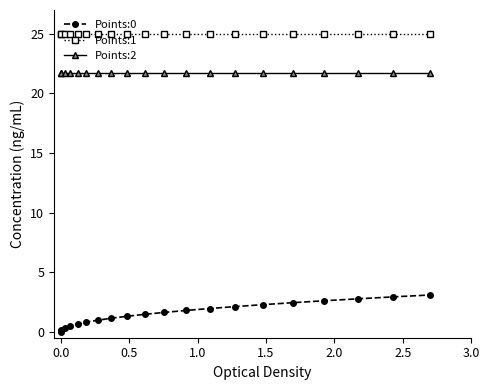

True or false: Points:1 and Points:2 cross at least once.

False